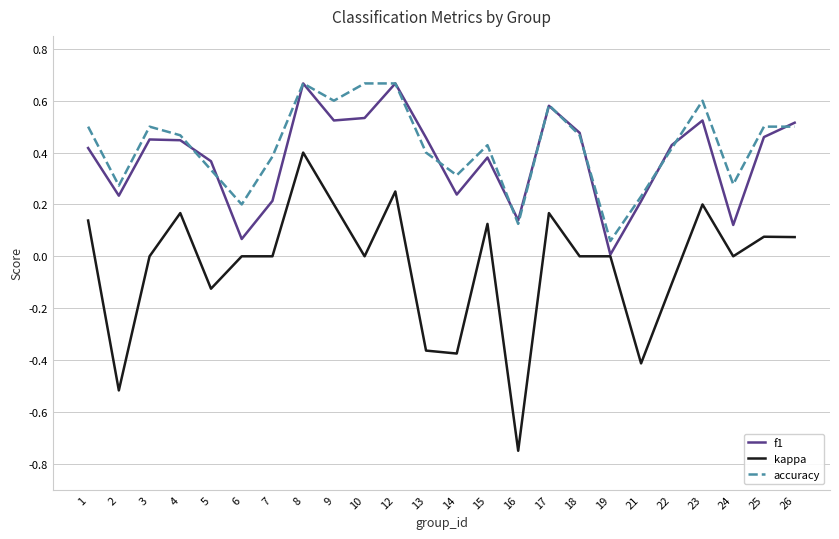

At which label does kappa reach its minimum?

16